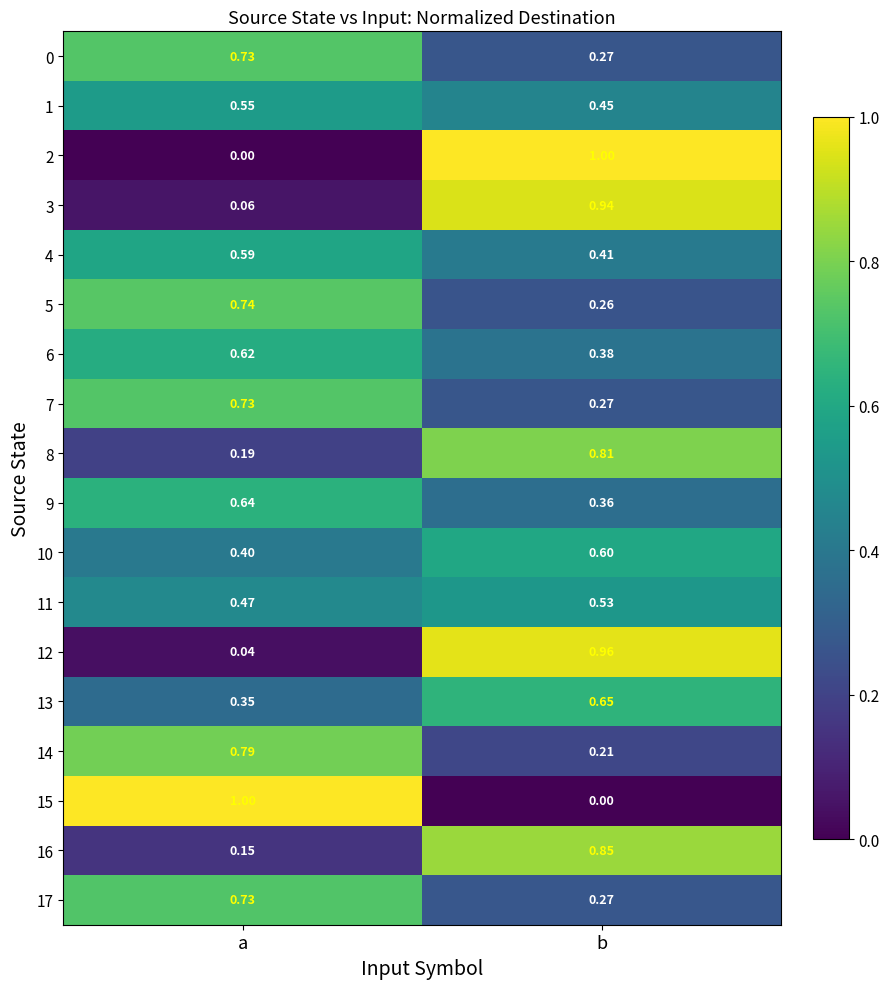

Rank the categories by 11 value from lowest to highest.

a, b